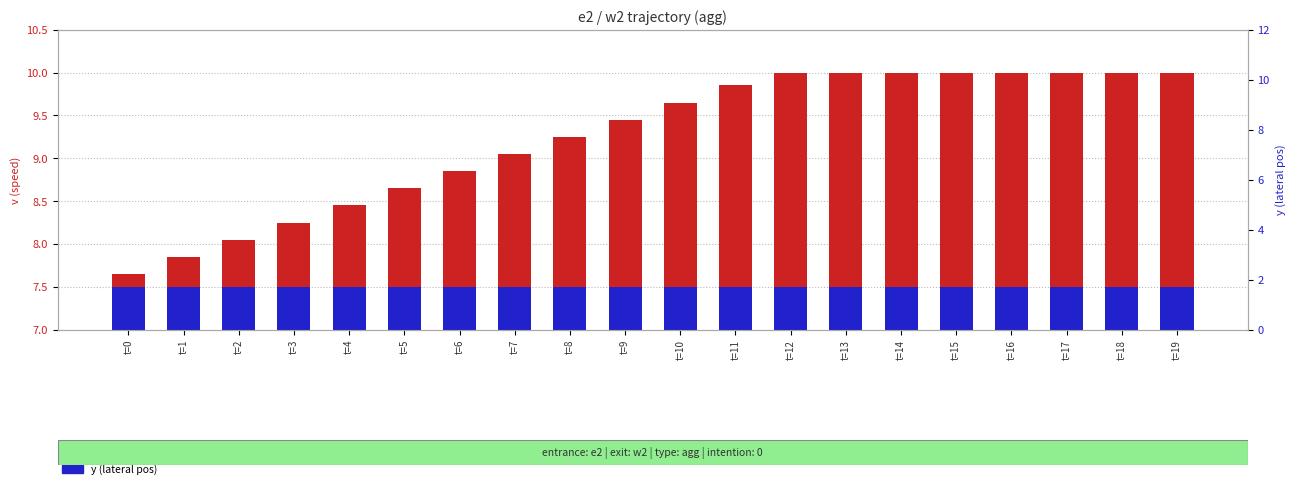

At which category is the sum across all series the highest?

t=12